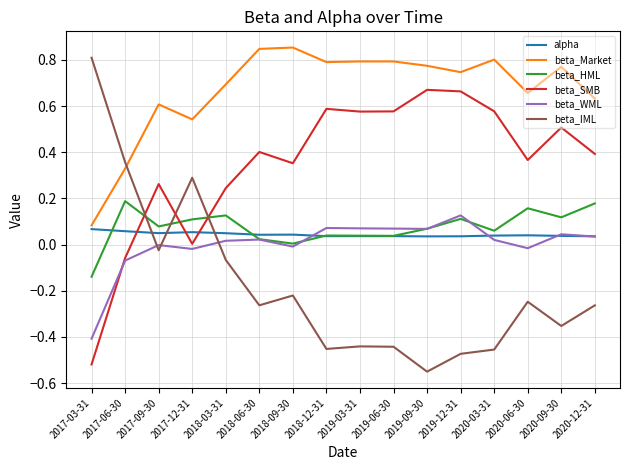

At which label is beta_IML closest to 0?

2017-09-30